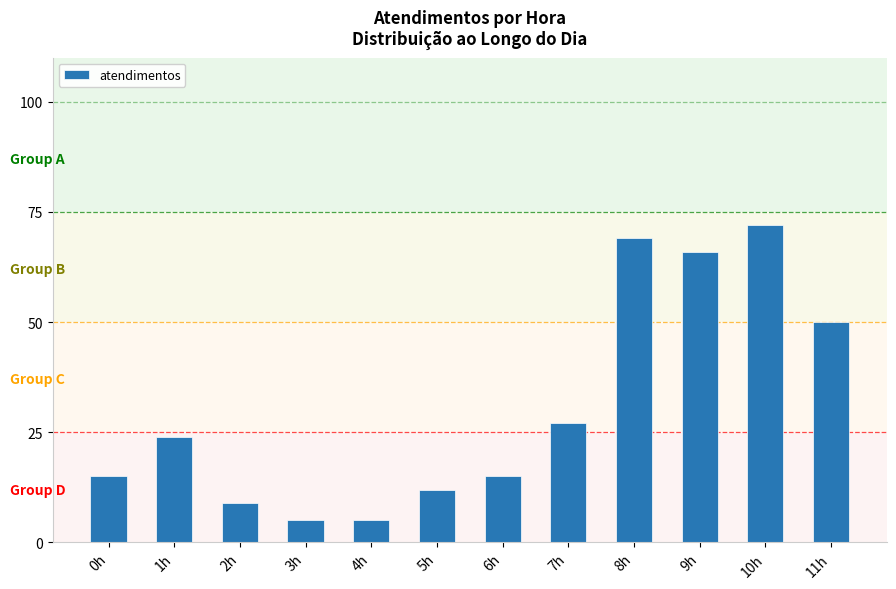

What is the sum of all values?

369